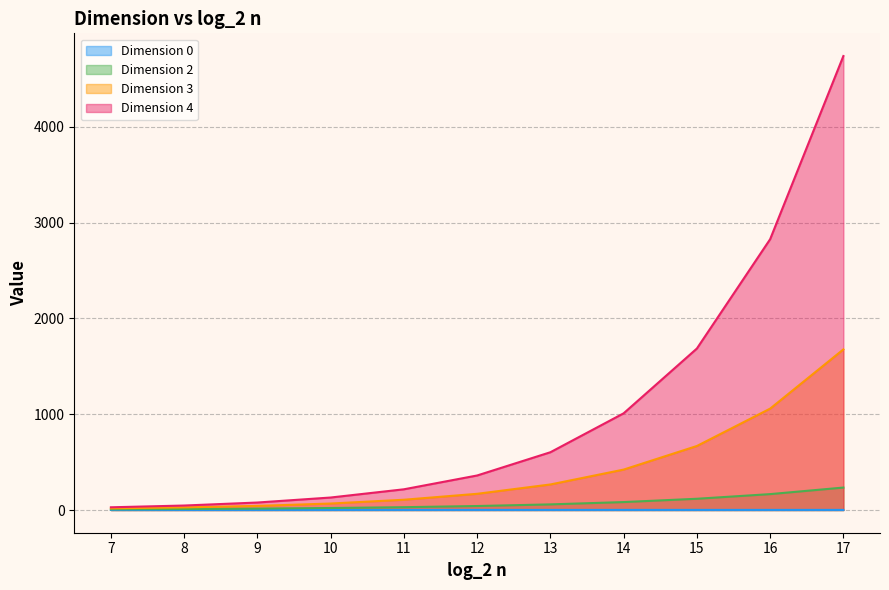

What is the value of the Dimension 0 point at the 8th from the left?

1.2